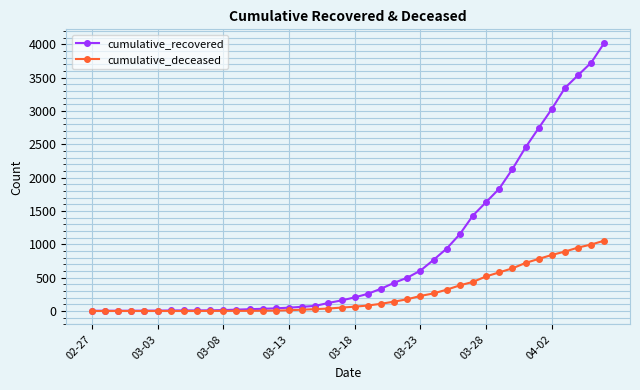

Rank the series by their average value, from lowest to highest.

cumulative_deceased, cumulative_recovered